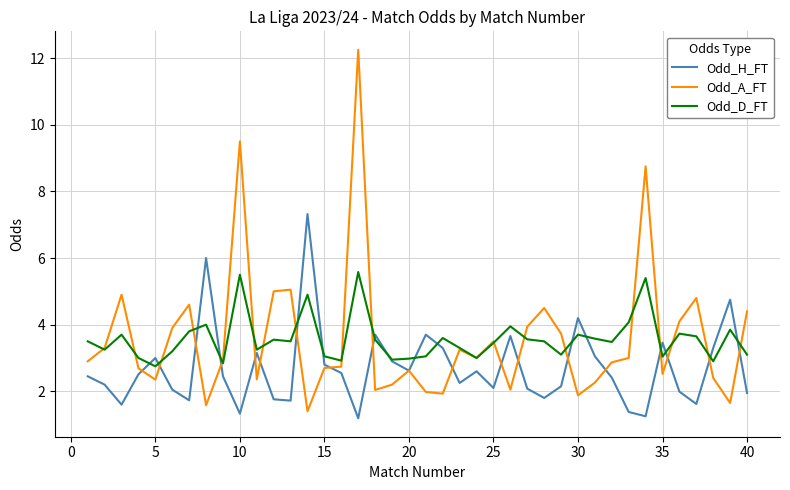

What is the smallest value displayed?

1.2